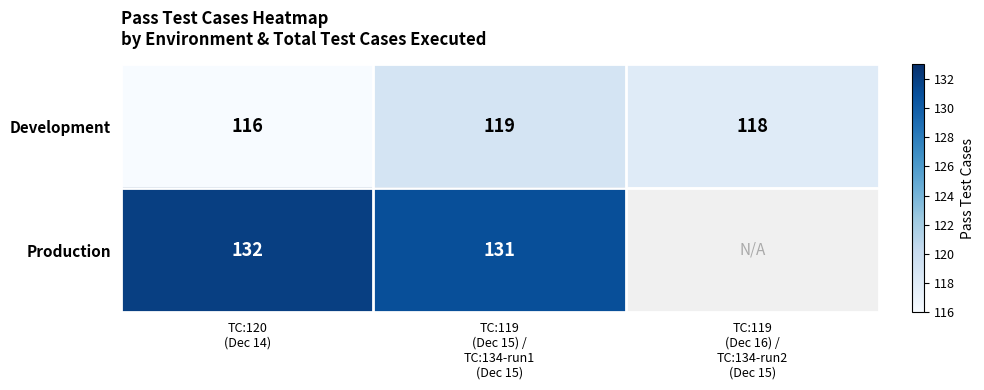

What is the difference between the maximum and minimum values in the Development series?

3